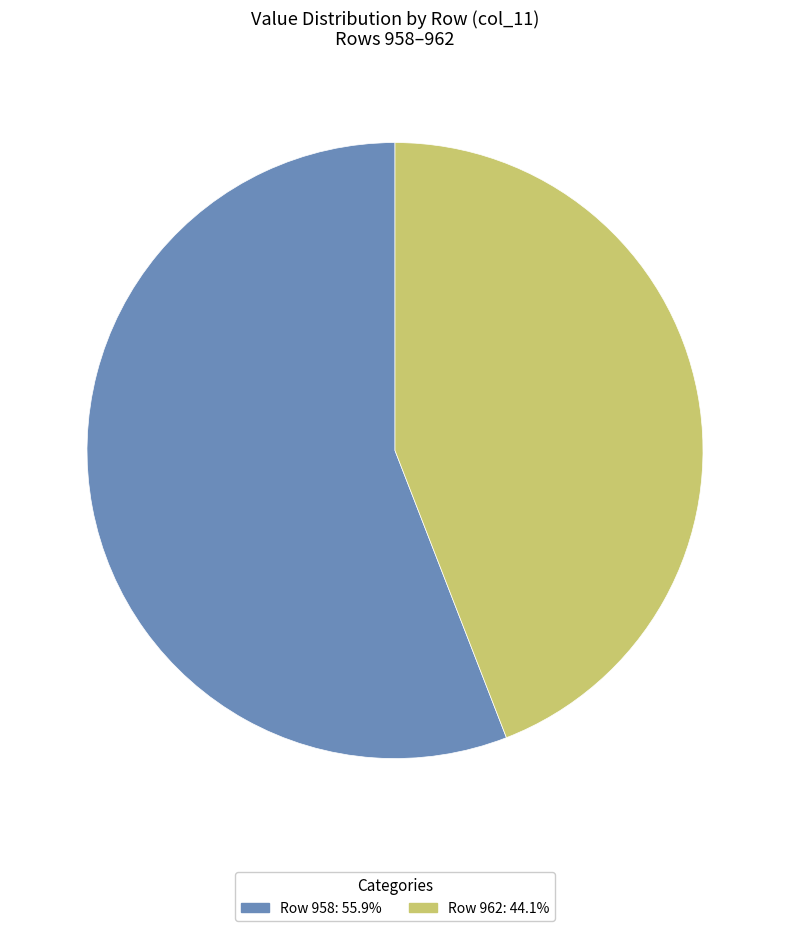

Is there any slice that represents more than half of the pie?

Yes